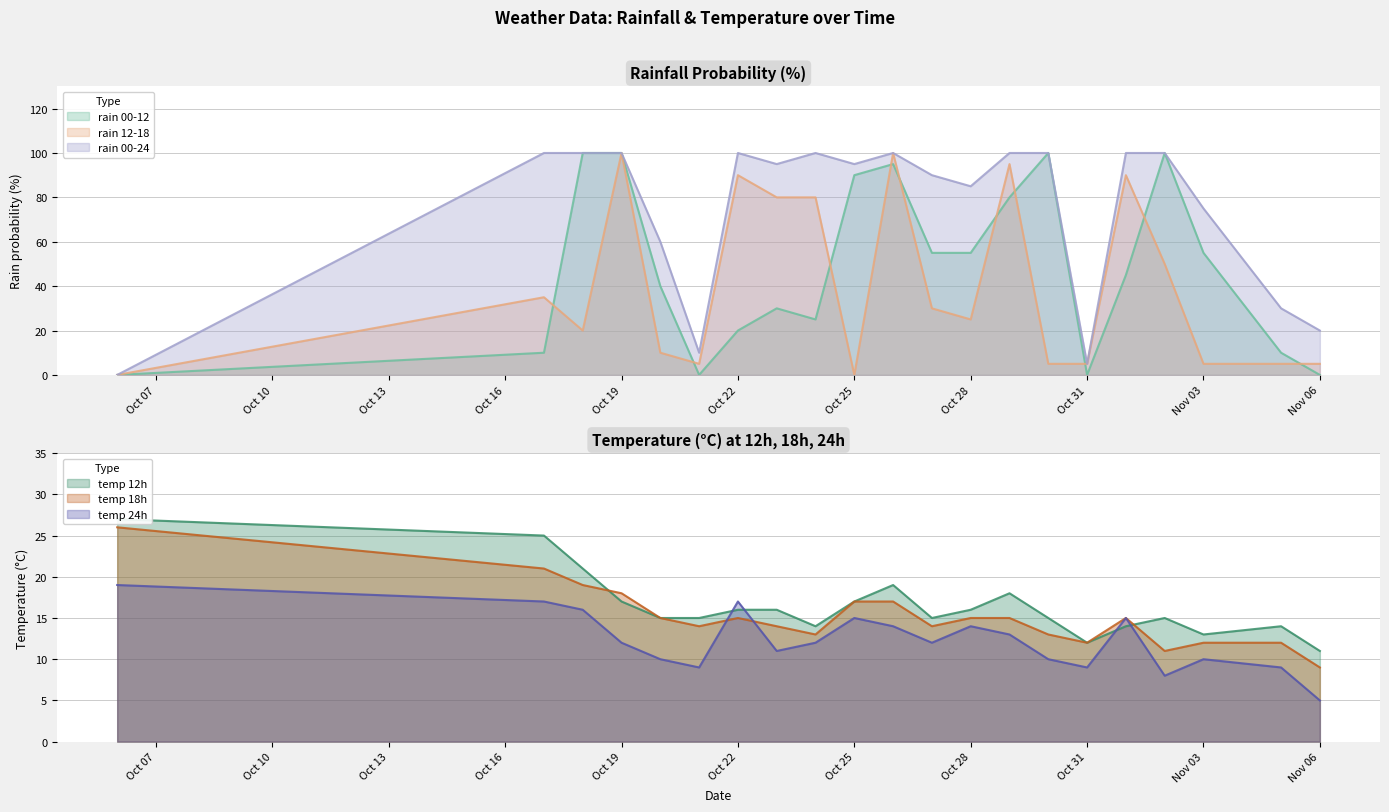

What is the label of the 20th point from the right?

2023-10-17